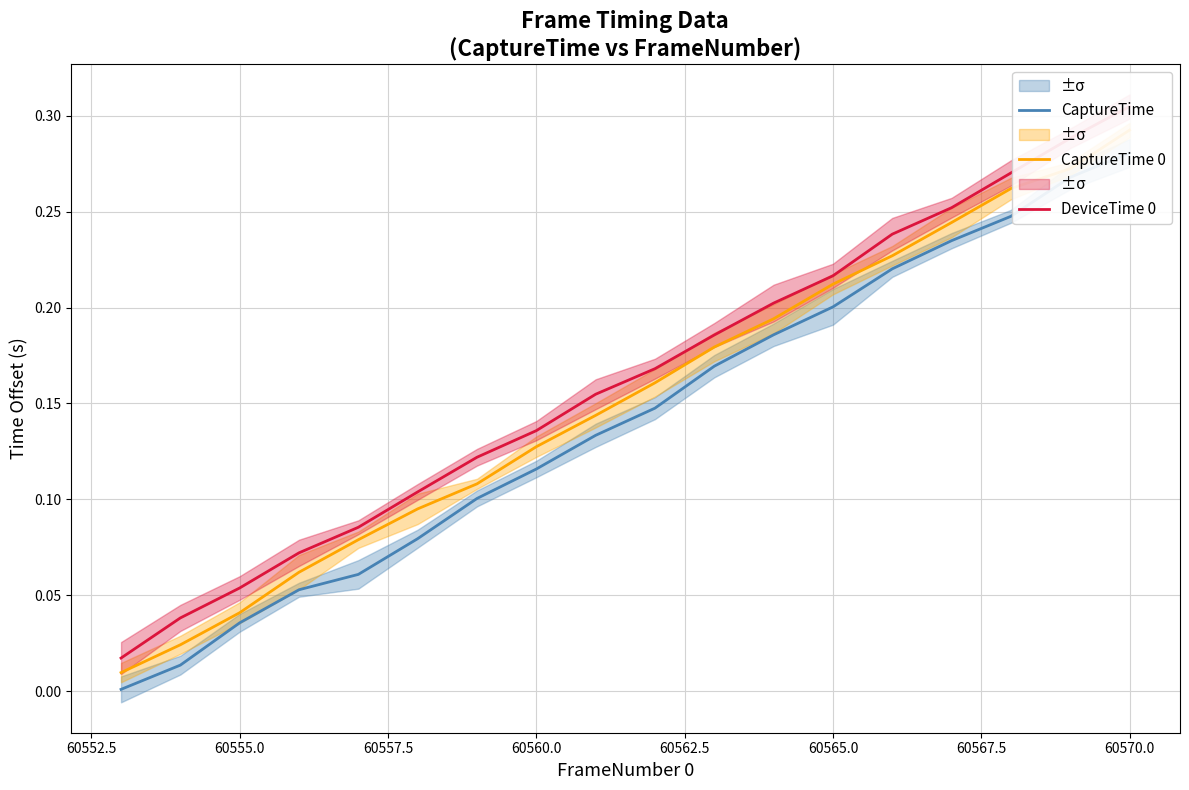

Is this an area chart (filled region under the line)?

No